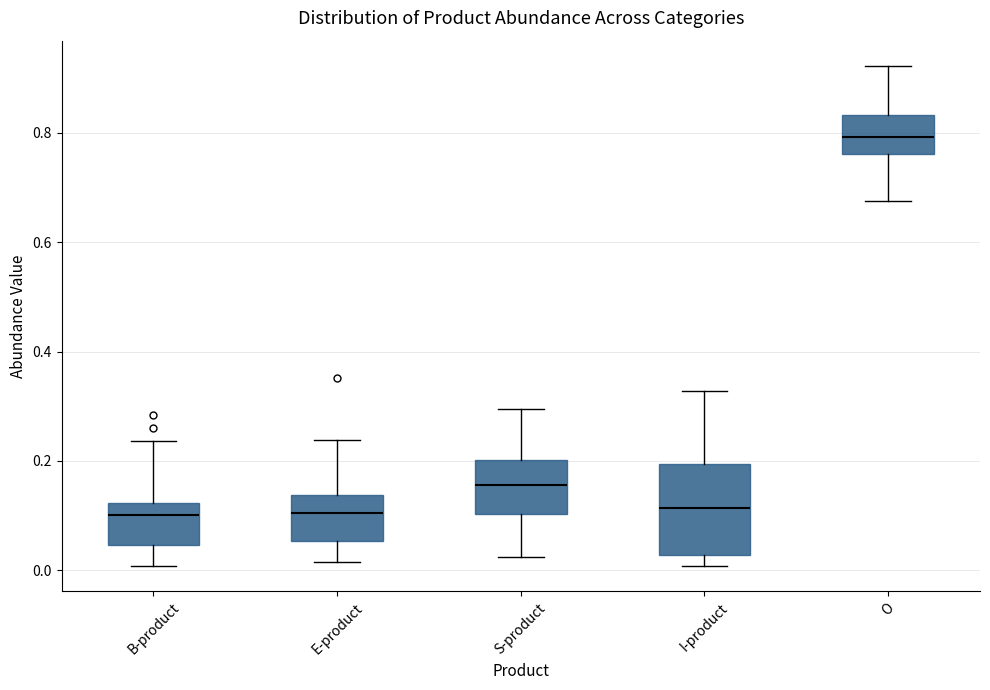

Which box is the tallest, from its lower edge to its upper edge?

I-product